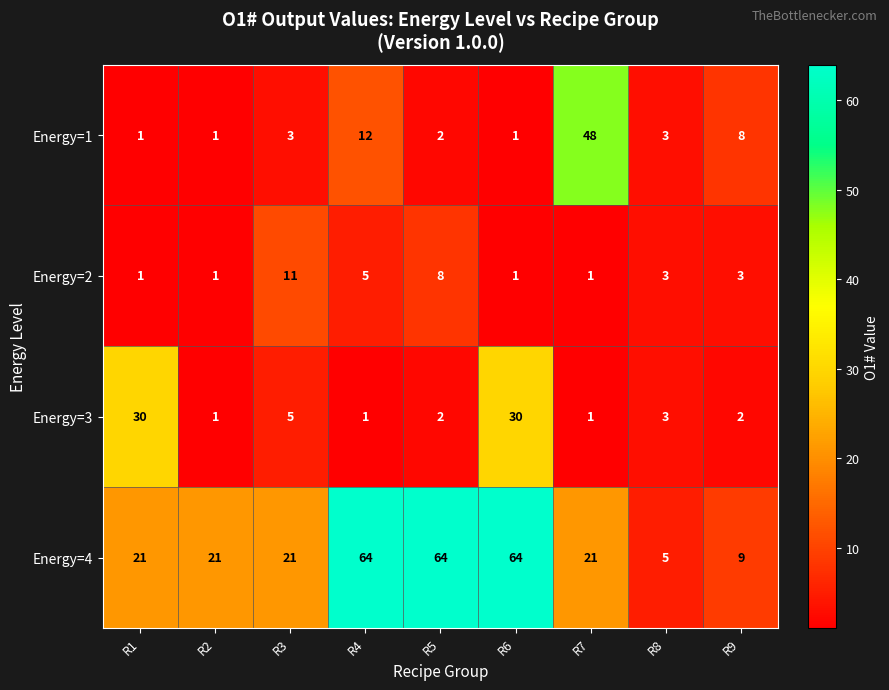

True or false: Energy=1 has a value of 48 at R7.

True